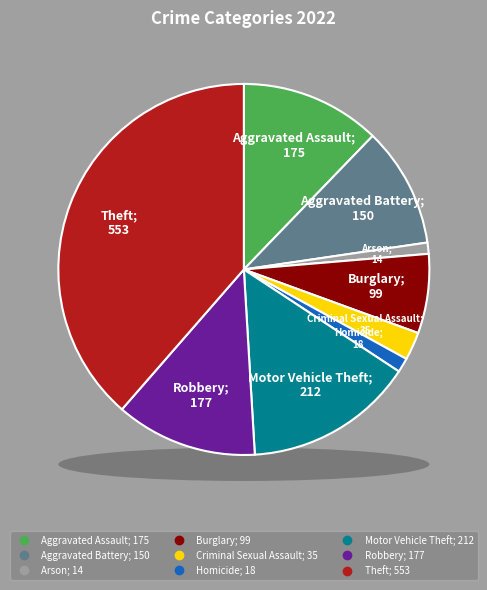

To the nearest percent, what is the combined percentage of Motor Vehicle Theft and Arson?

16%